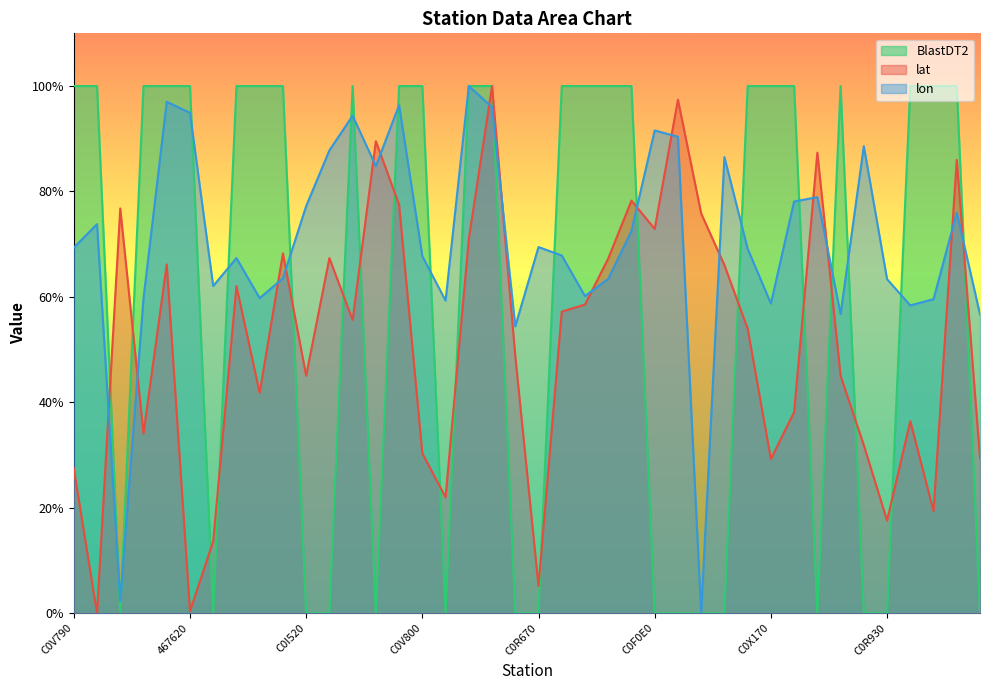

At which category does the chart reach its minimum across all series?

C0R780